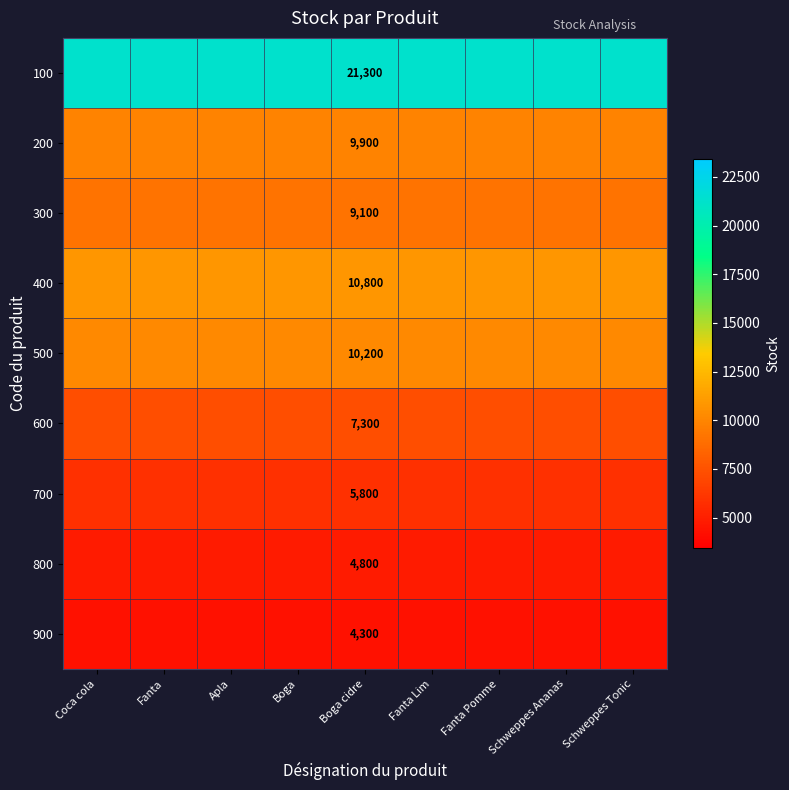

True or false: 500 has a value of 10200 at Boga cidre.

True